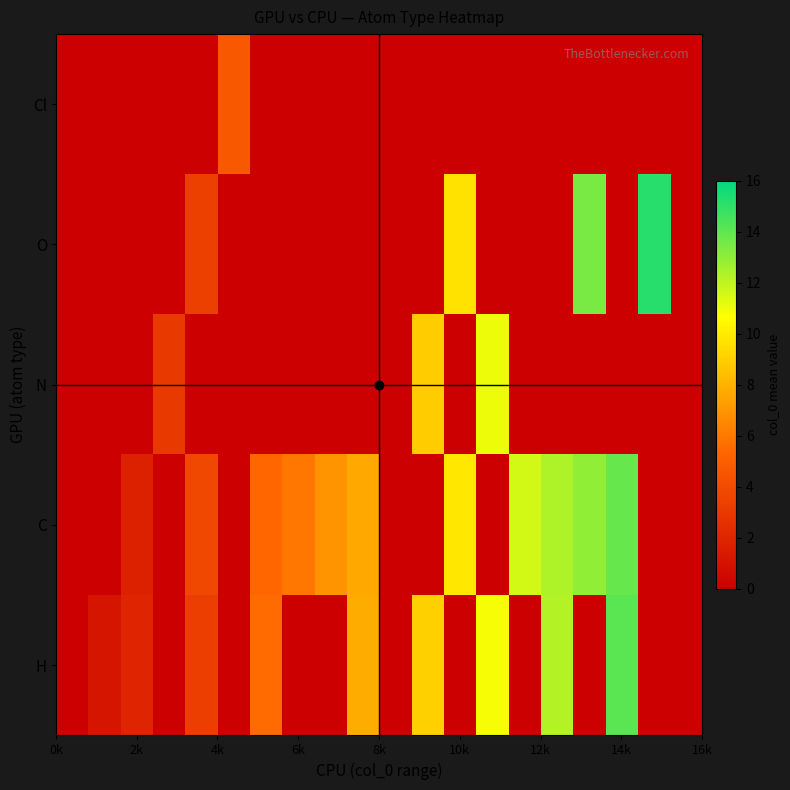

List the series in order of their peak value, lowest first.

Cl, N, C, H, O